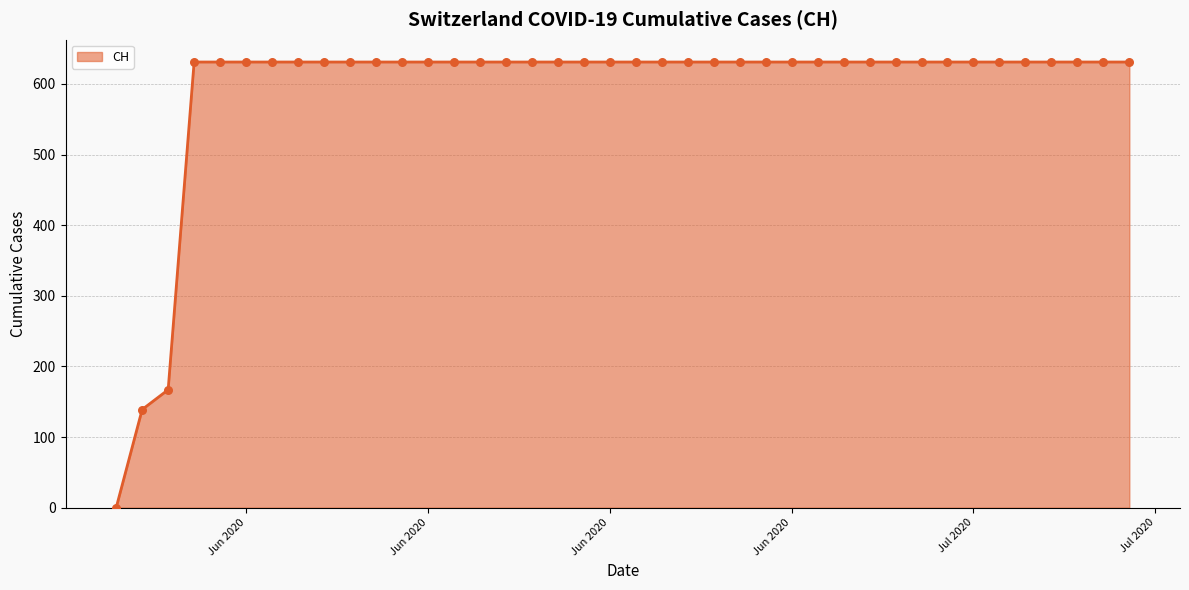

What is the maximum value shown in the chart?

631